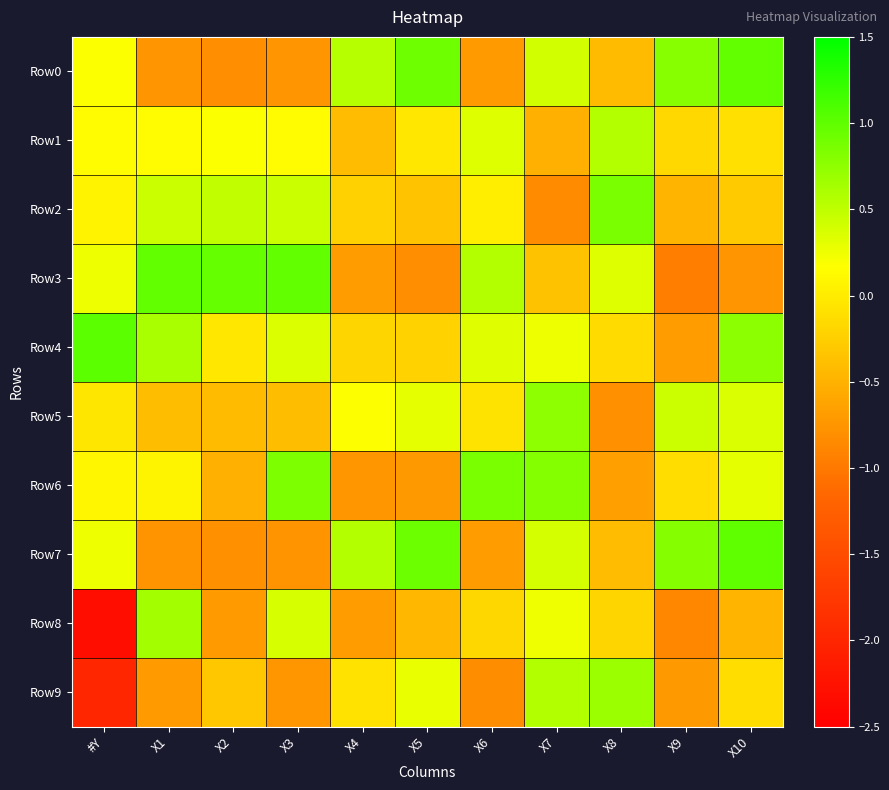

Which series has the widest spread of values?

Row8